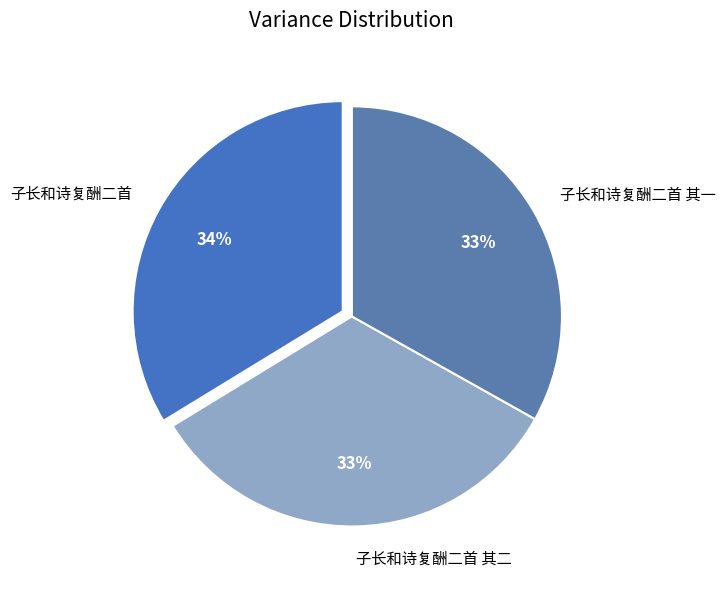

Approximately how many times larger is the value at 子长和诗复酬二首 其一 compared to 子长和诗复酬二首 其二?

1.0